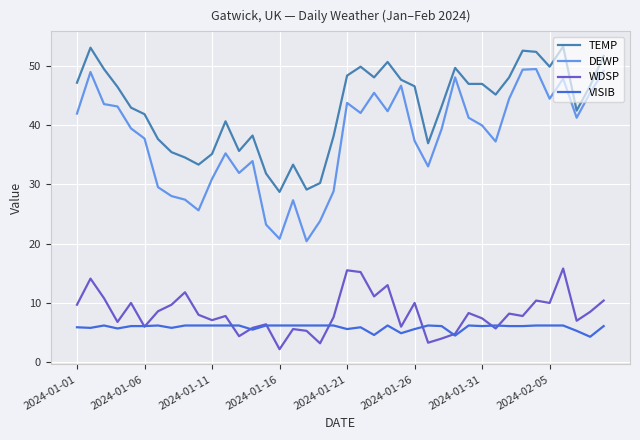

True or false: TEMP has more than 1 interior local peaks.

True